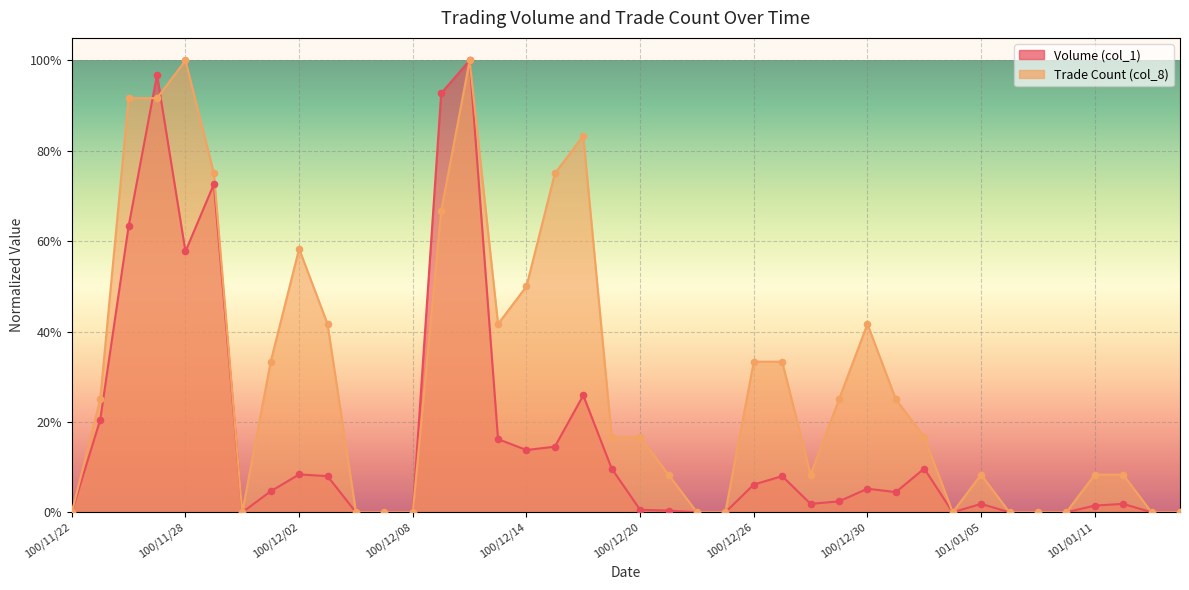

At how many categories does at least one series exceed 0?

27